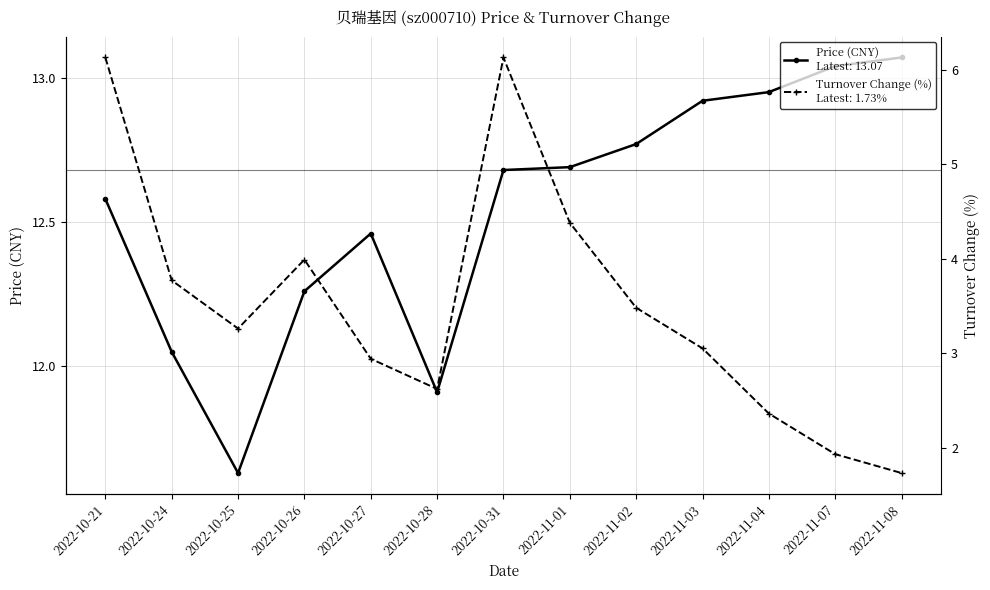

True or false: price has a value of 2.8 at 2022-11-07.

False